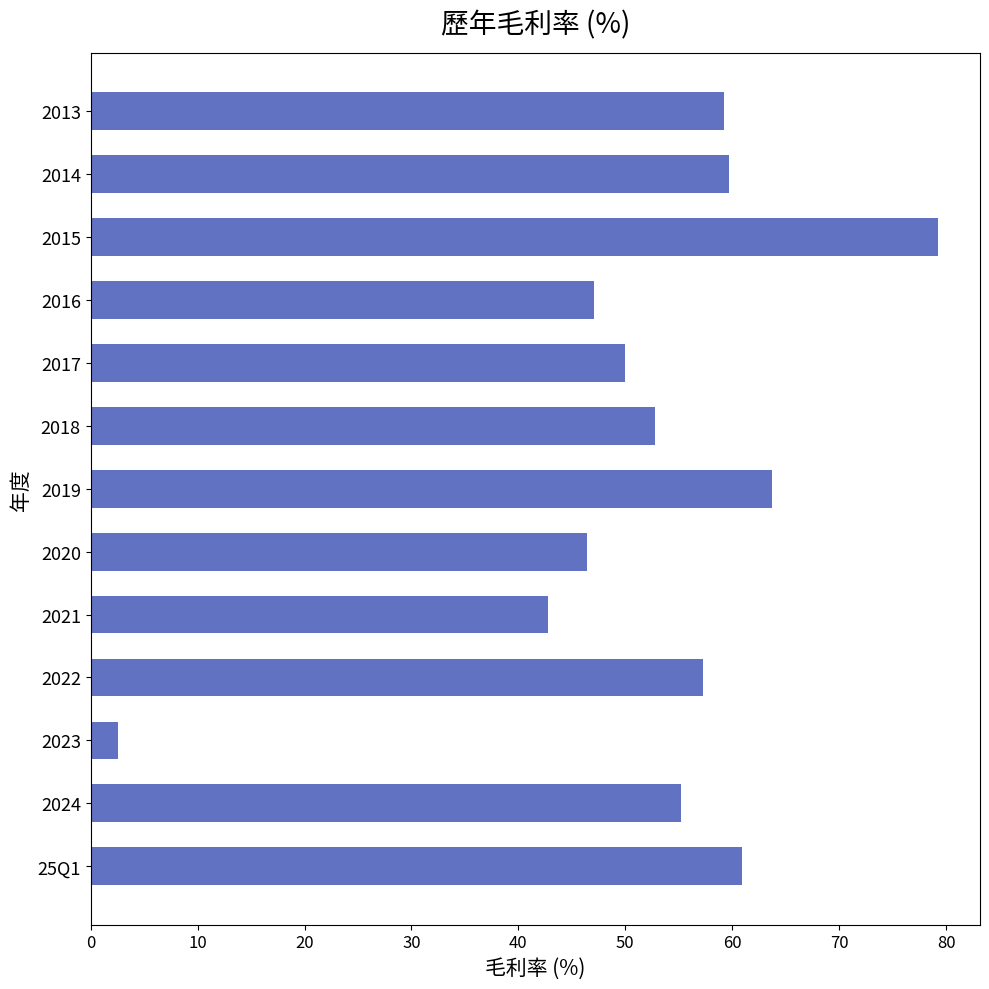

Is it true that the value at 2013 is 59.2?

True